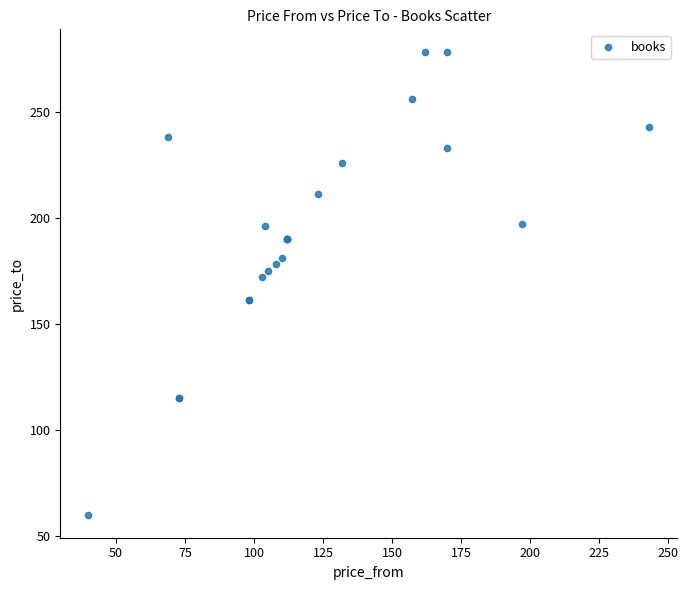

What Y value in the scatter plot is closest to 169?

172